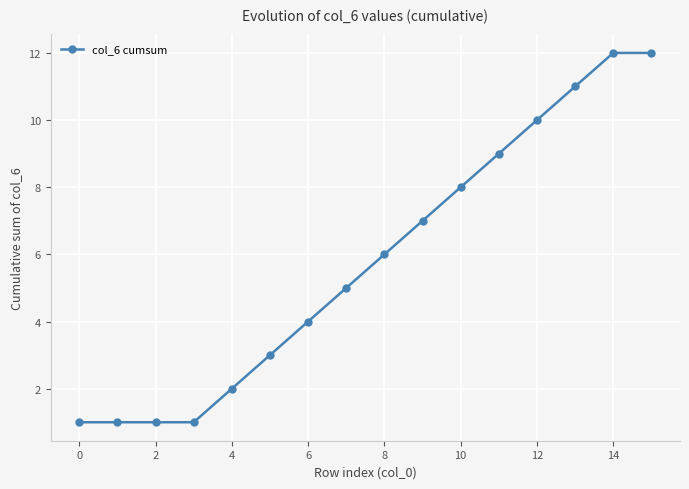

How many lines are shown in the chart?

1